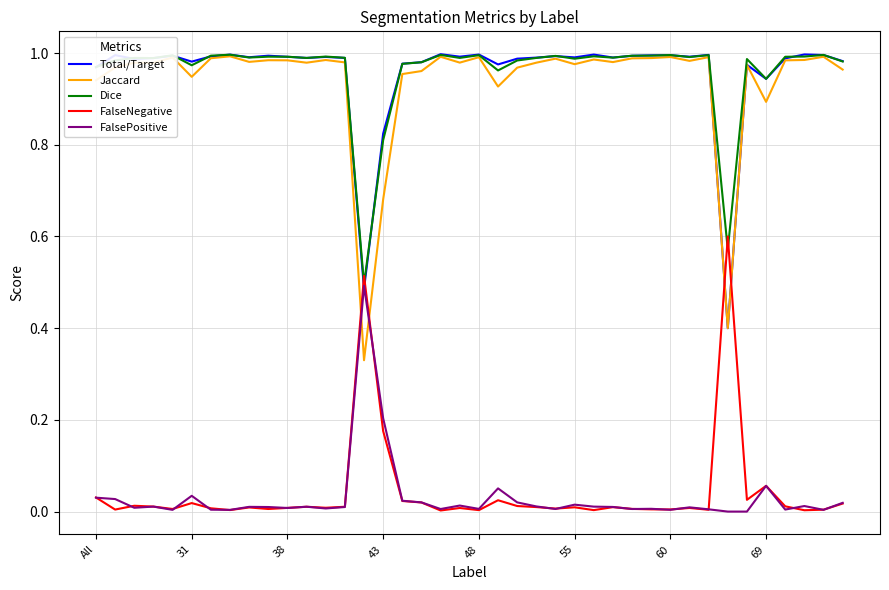

Which series has the largest range (max minus min)?

Jaccard